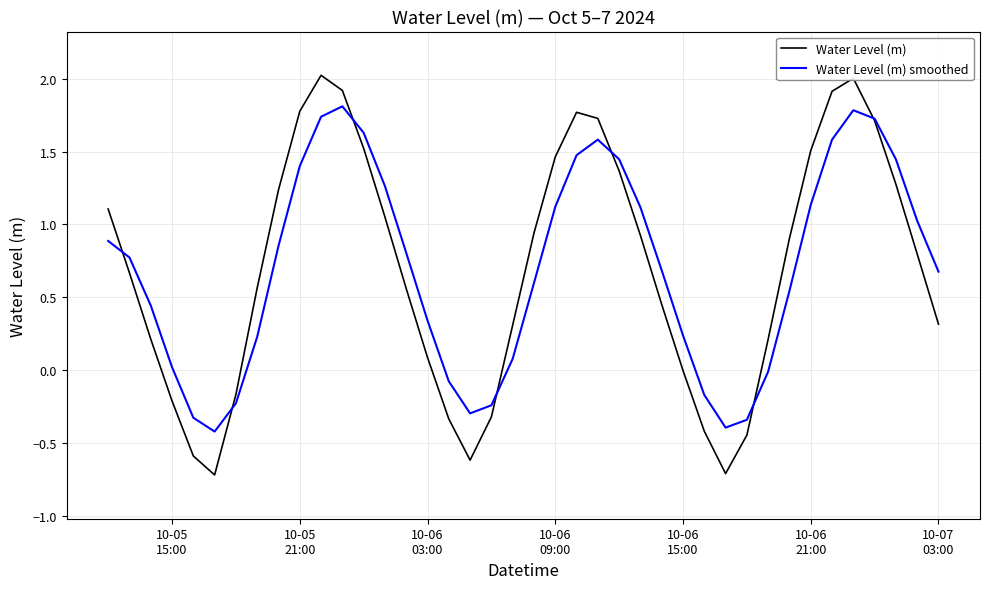

What is the maximum value shown in the chart?

2.0